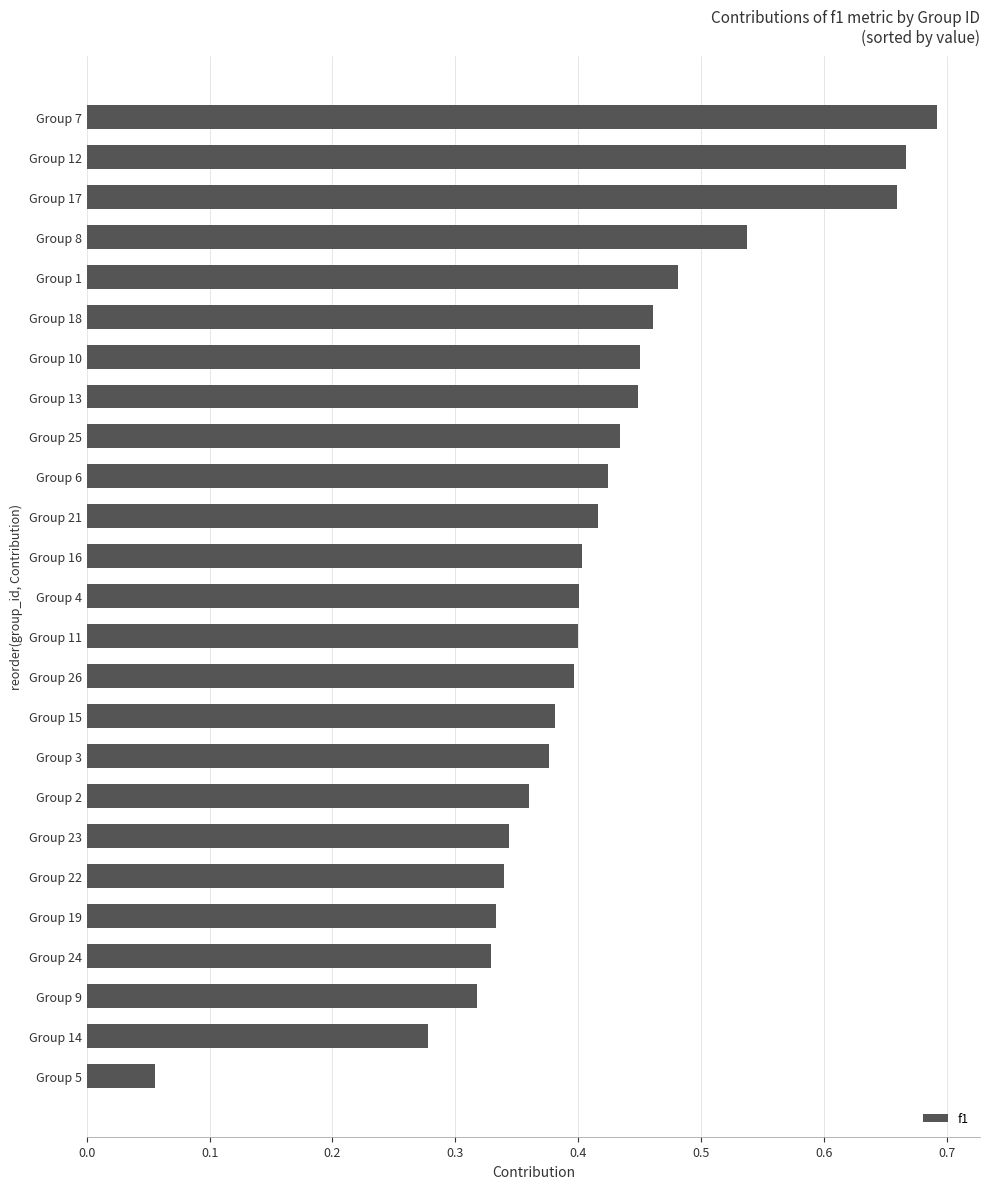

Between Group 16 and Group 3, which is larger?

Group 16